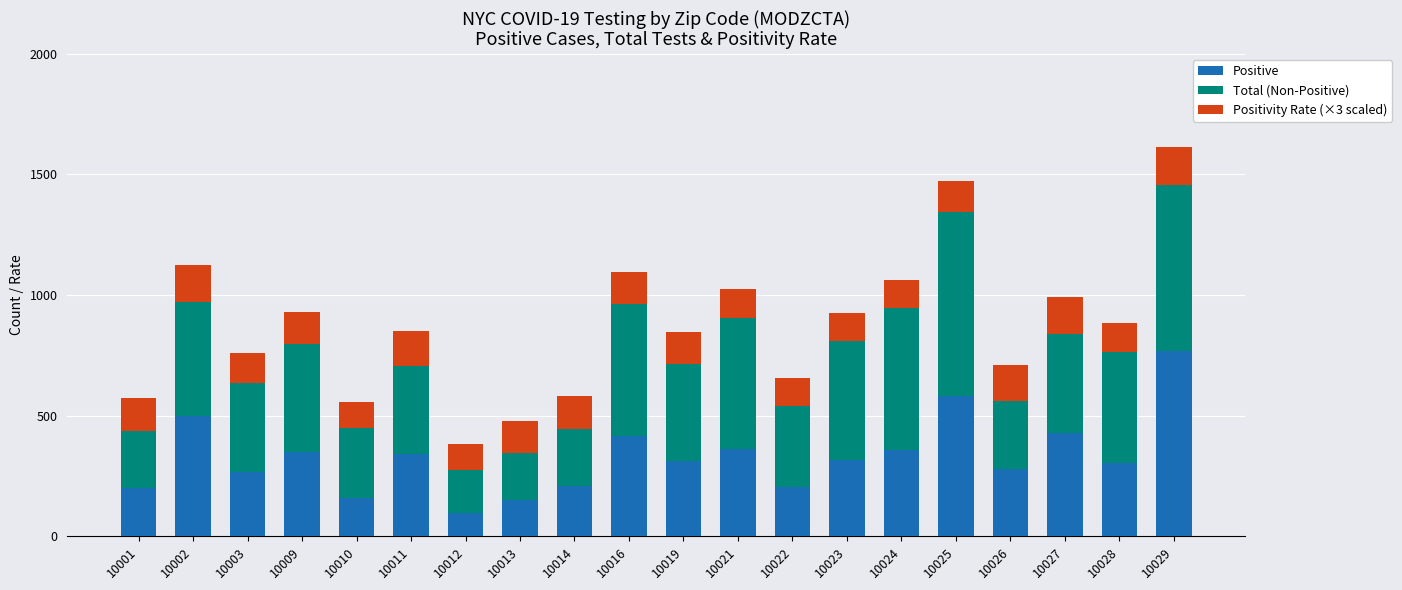

At which label does Positive reach its peak?

10029